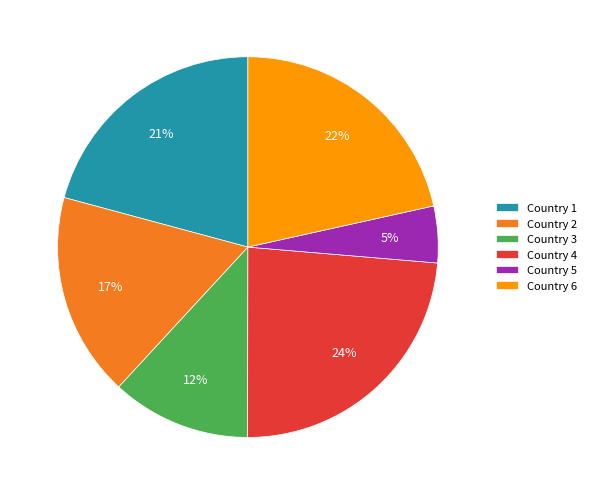

Which has a higher value, Country 4 or Country 1?

Country 4